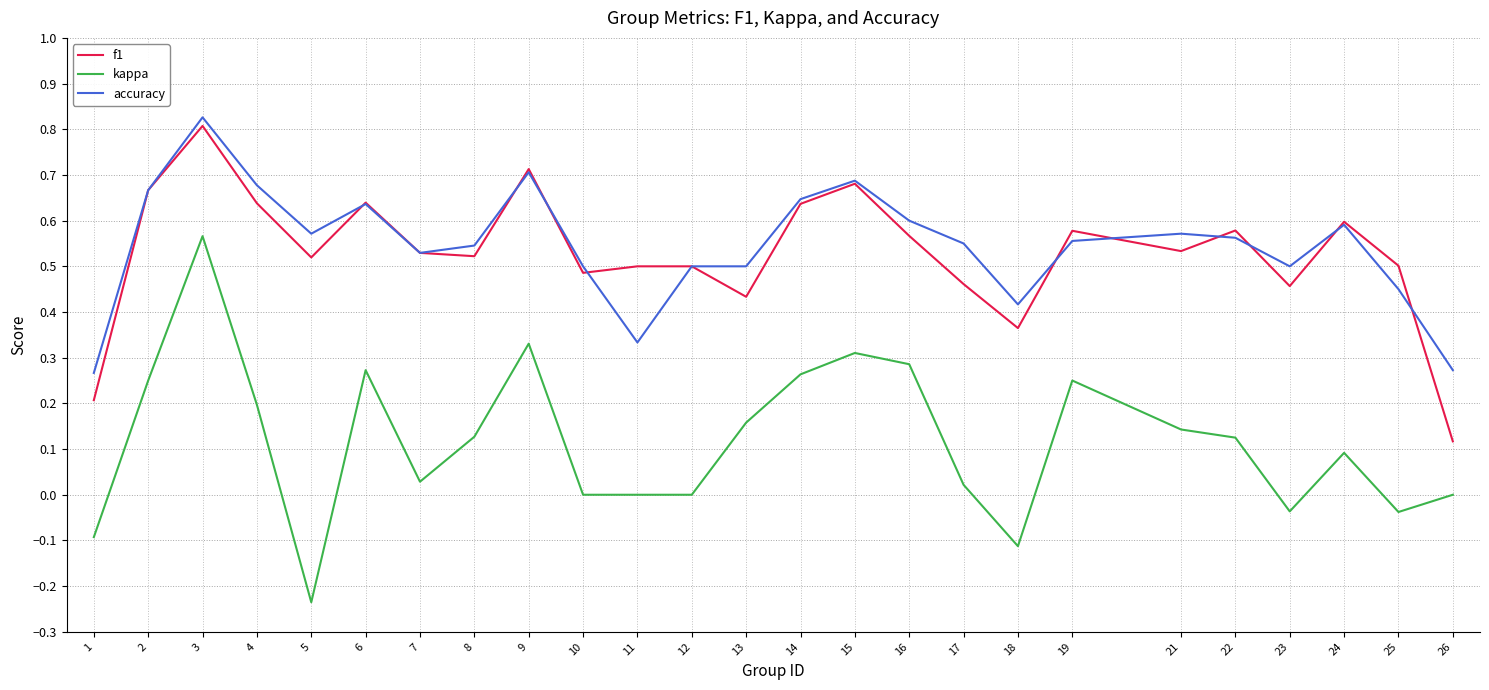

At which label does f1 reach its minimum?

26